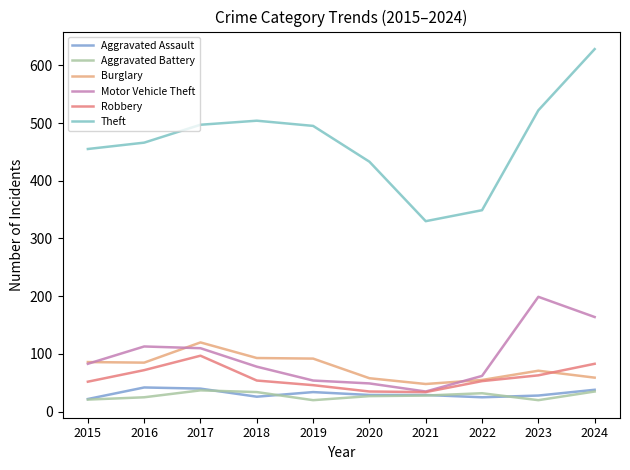

True or false: Robbery and Theft cross at least once.

False